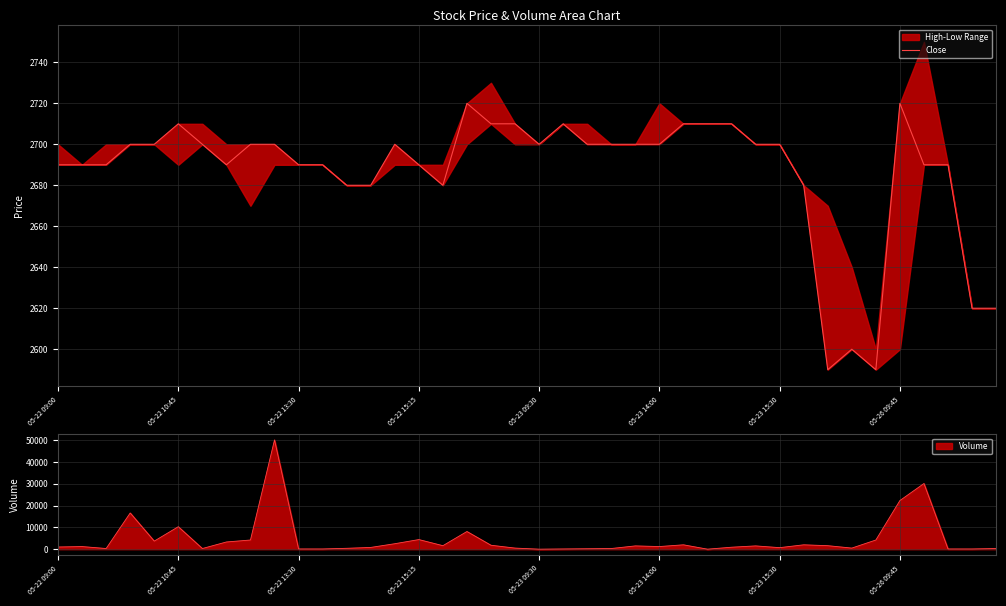

At which label is Volume closest to 25050?

05-26 09:45